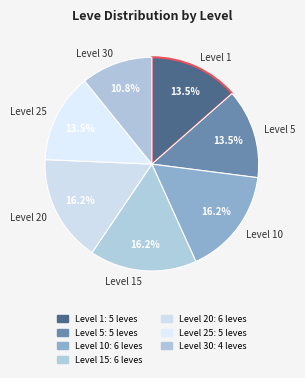

What is the ratio of the value at Level 20 to the value at Level 5?

1.2